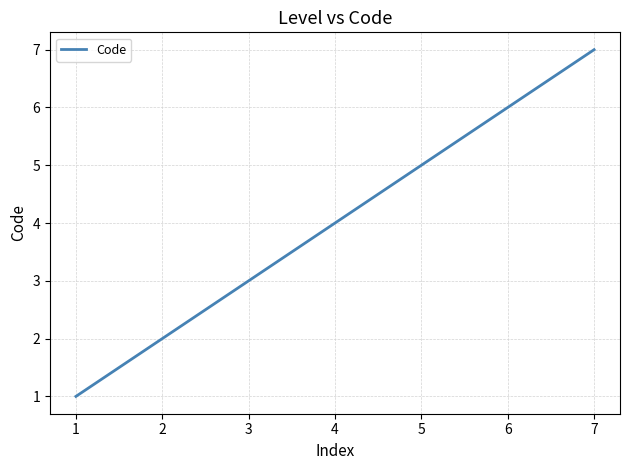

Which label corresponds to the largest value in the chart?

7